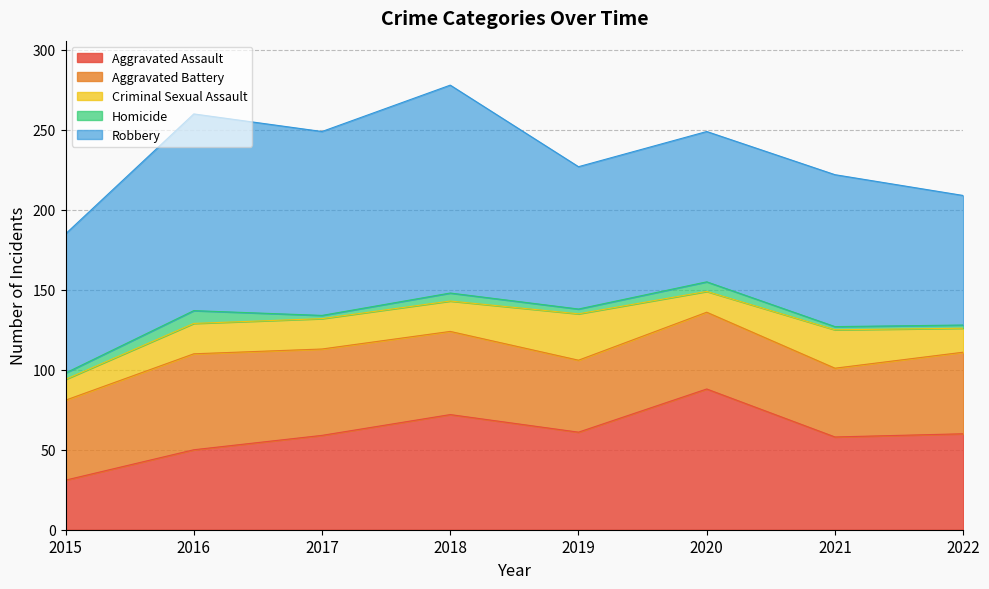

True or false: Robbery and Homicide intersect in this chart.

False